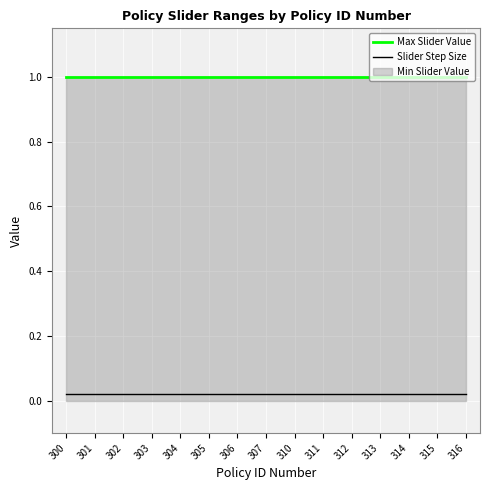

Is it true that Max Slider Value equals 1.0 at 313?

True